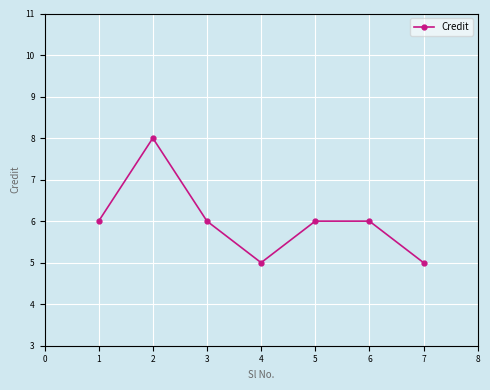

Reading left to right, extract all data points from this chart.

6	8	6	5	6	6	5